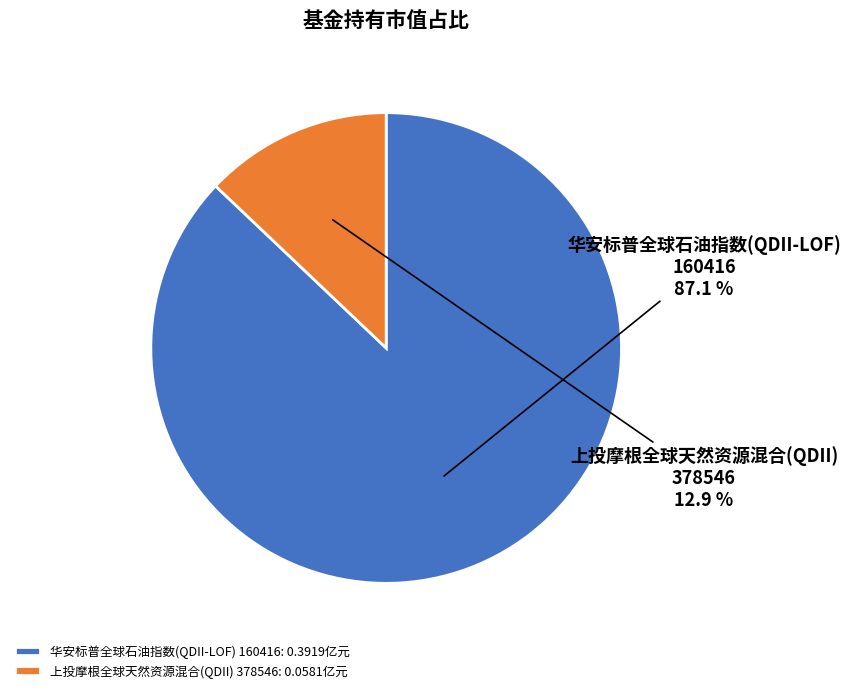

Between 华安标普全球石油指数(QDII-LOF) 160416: 0.3919亿元 and 上投摩根全球天然资源混合(QDII) 378546: 0.0581亿元, which is larger?

华安标普全球石油指数(QDII-LOF) 160416: 0.3919亿元